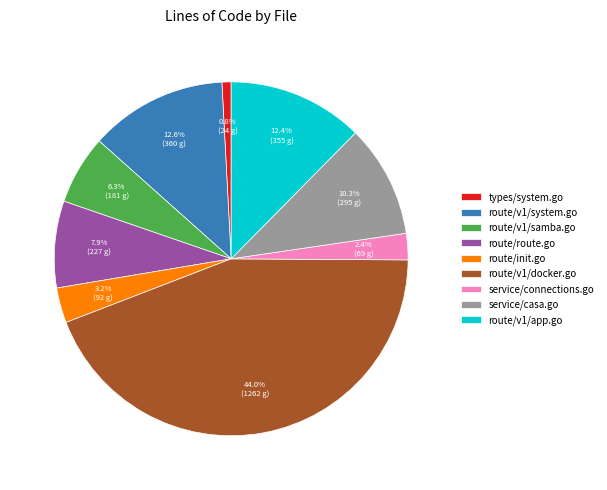

Which category has the biggest portion of the pie?

route/v1/docker.go